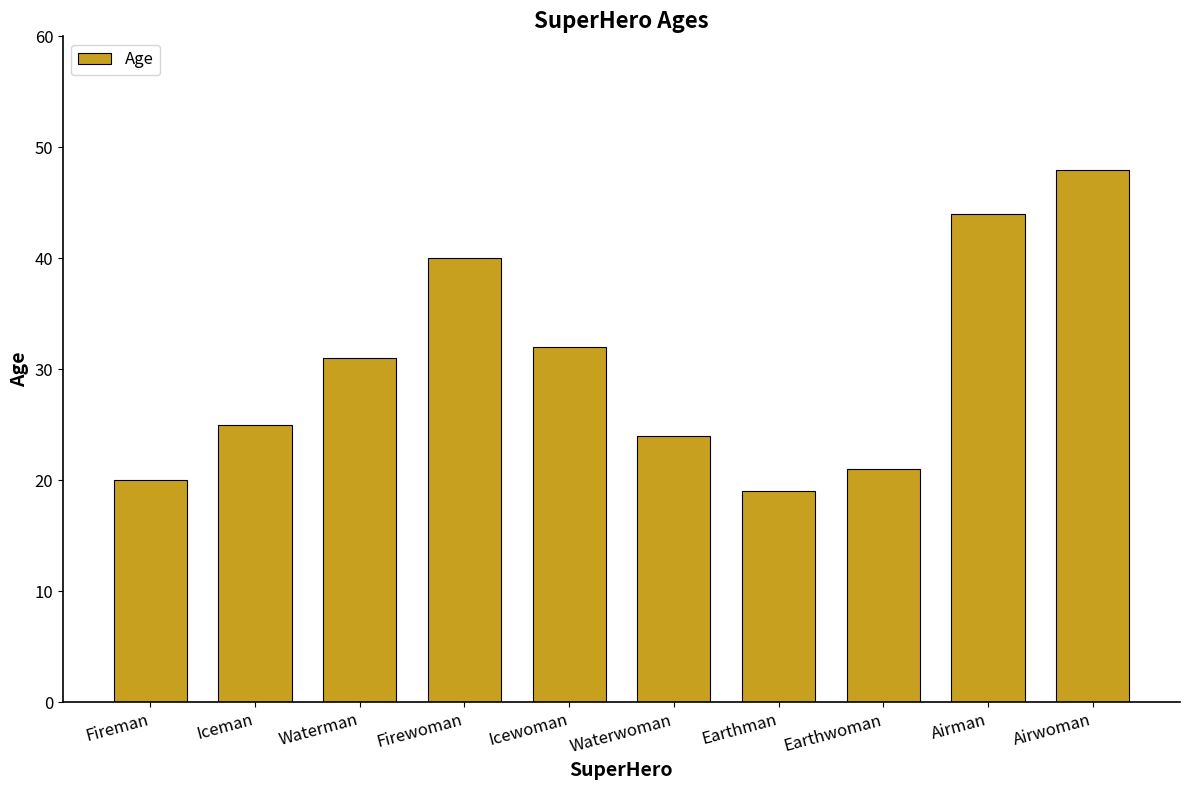

Which category has the lowest value across all series?

Earthman